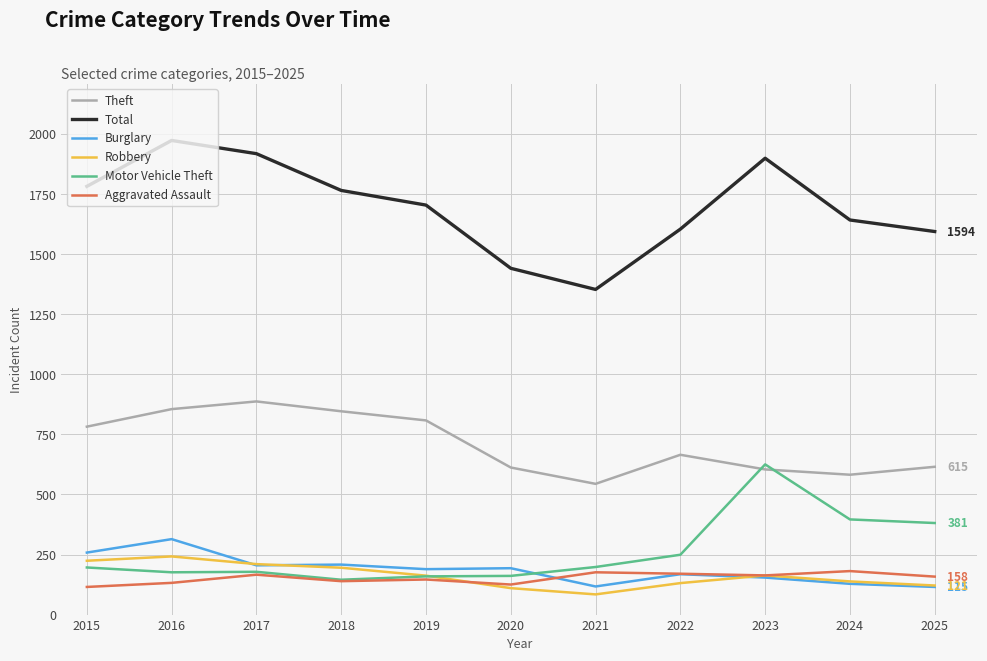

What is the minimum value shown in the chart?

84